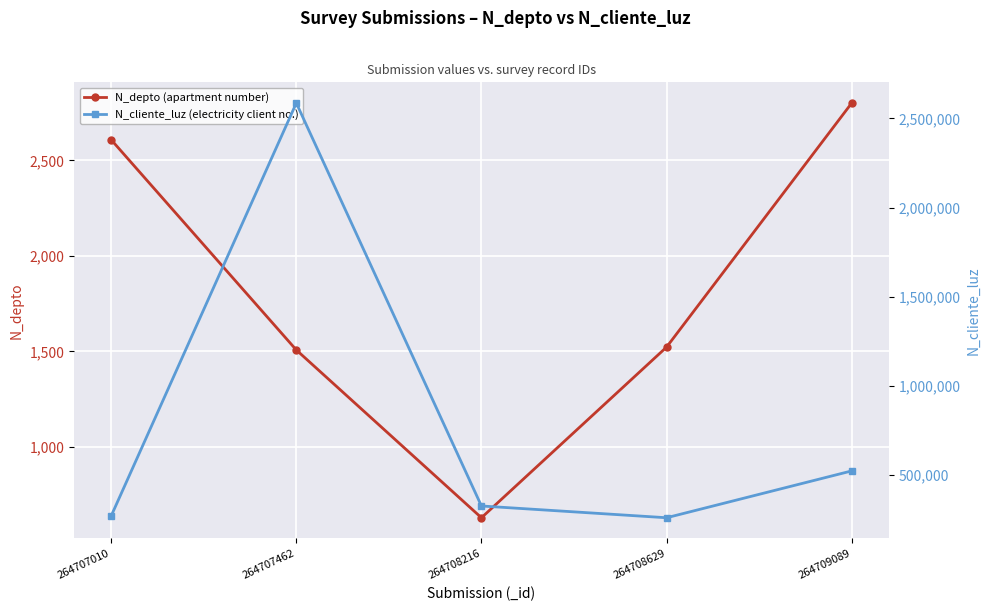

At which category does the chart reach its peak across all series?

264707462